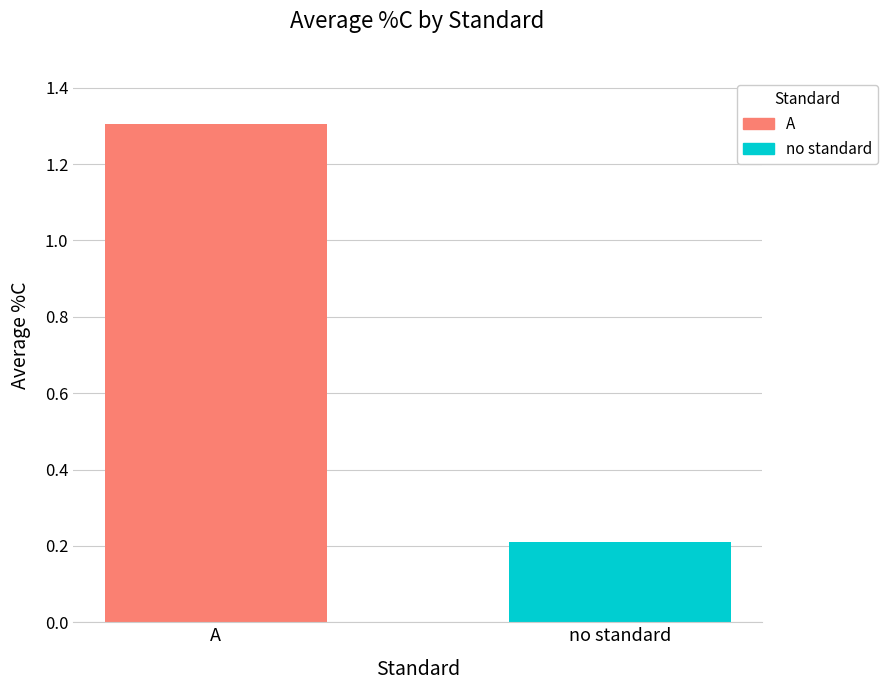

What is the minimum value shown in the chart?

0.2